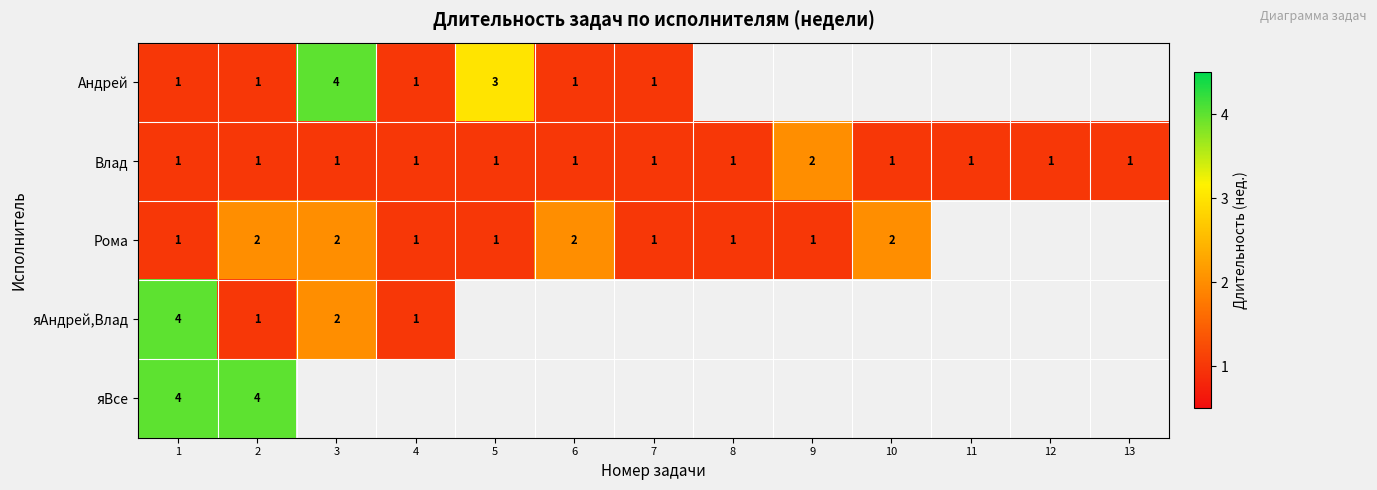

What is the total value across all series at 2?

9